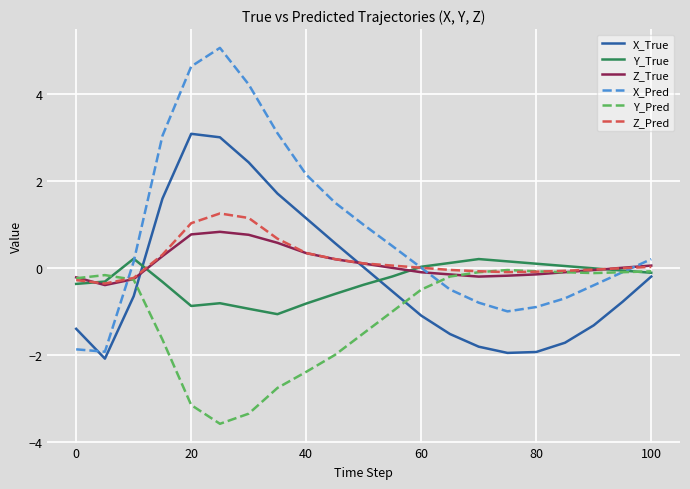

Which series has the widest spread of values?

X_Pred